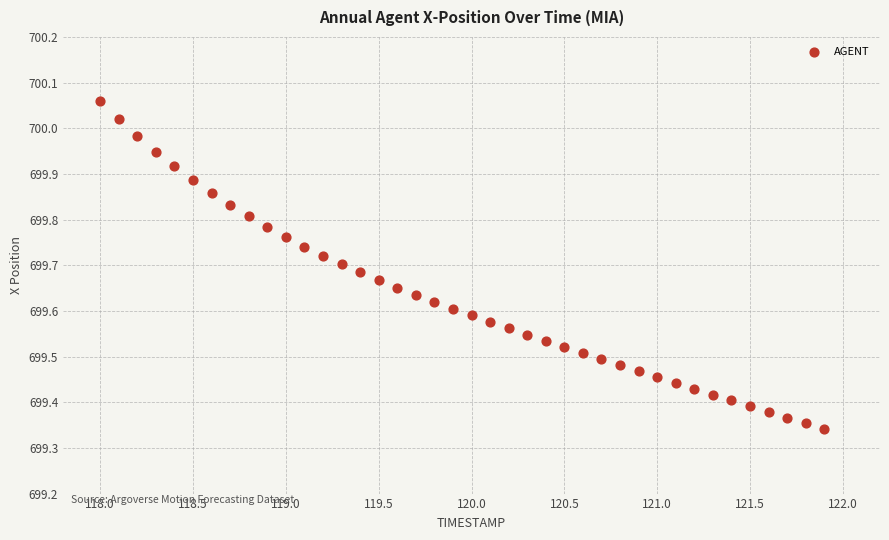

What is the range of X values (max minus min)?

3.9